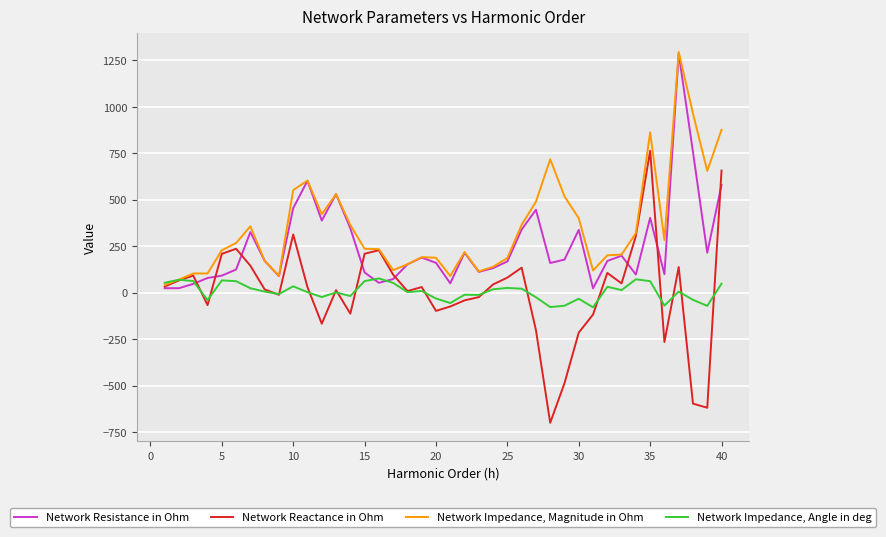

Rank the series by their maximum value, from highest to lowest.

Network Impedance, Magnitude in Ohm, Network Resistance in Ohm, Network Reactance in Ohm, Network Impedance, Angle in deg